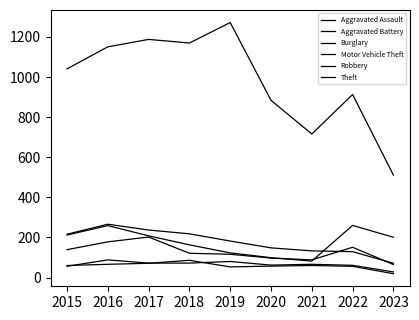

At which category is the sum across all series the highest?

2016